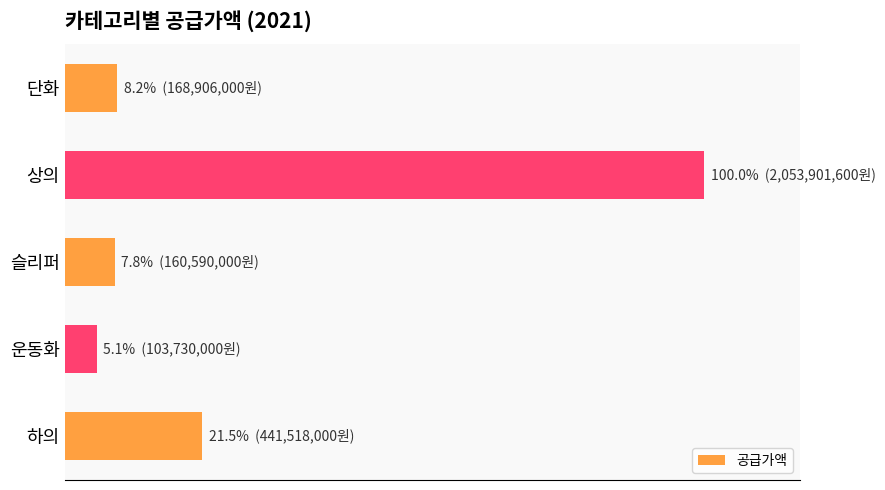

Are the bars horizontal?

Yes